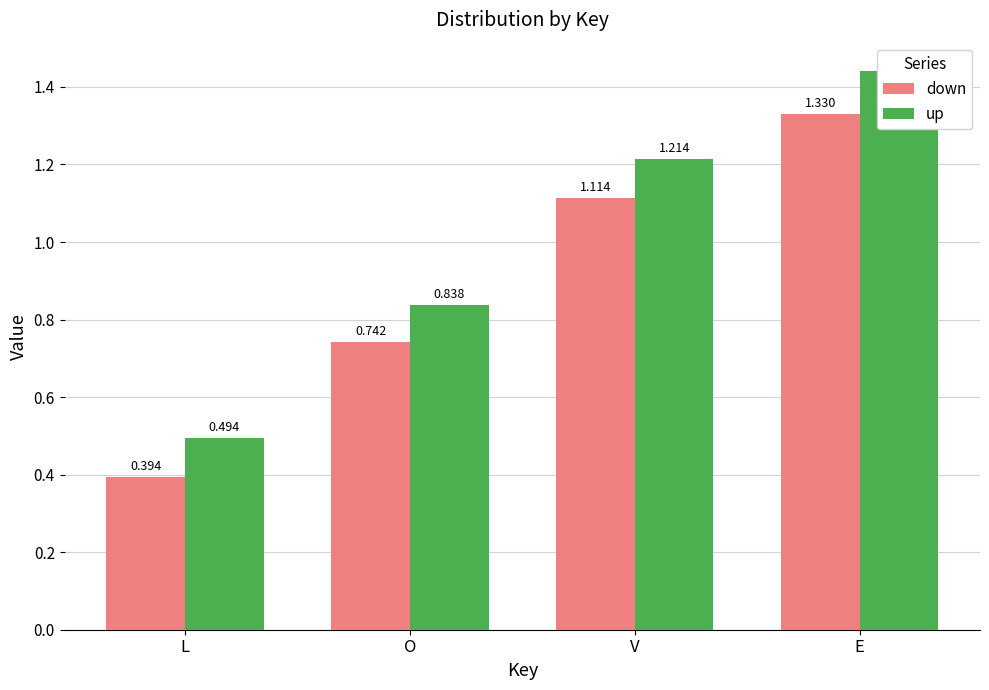

List the series in order of their peak value, highest first.

up, down